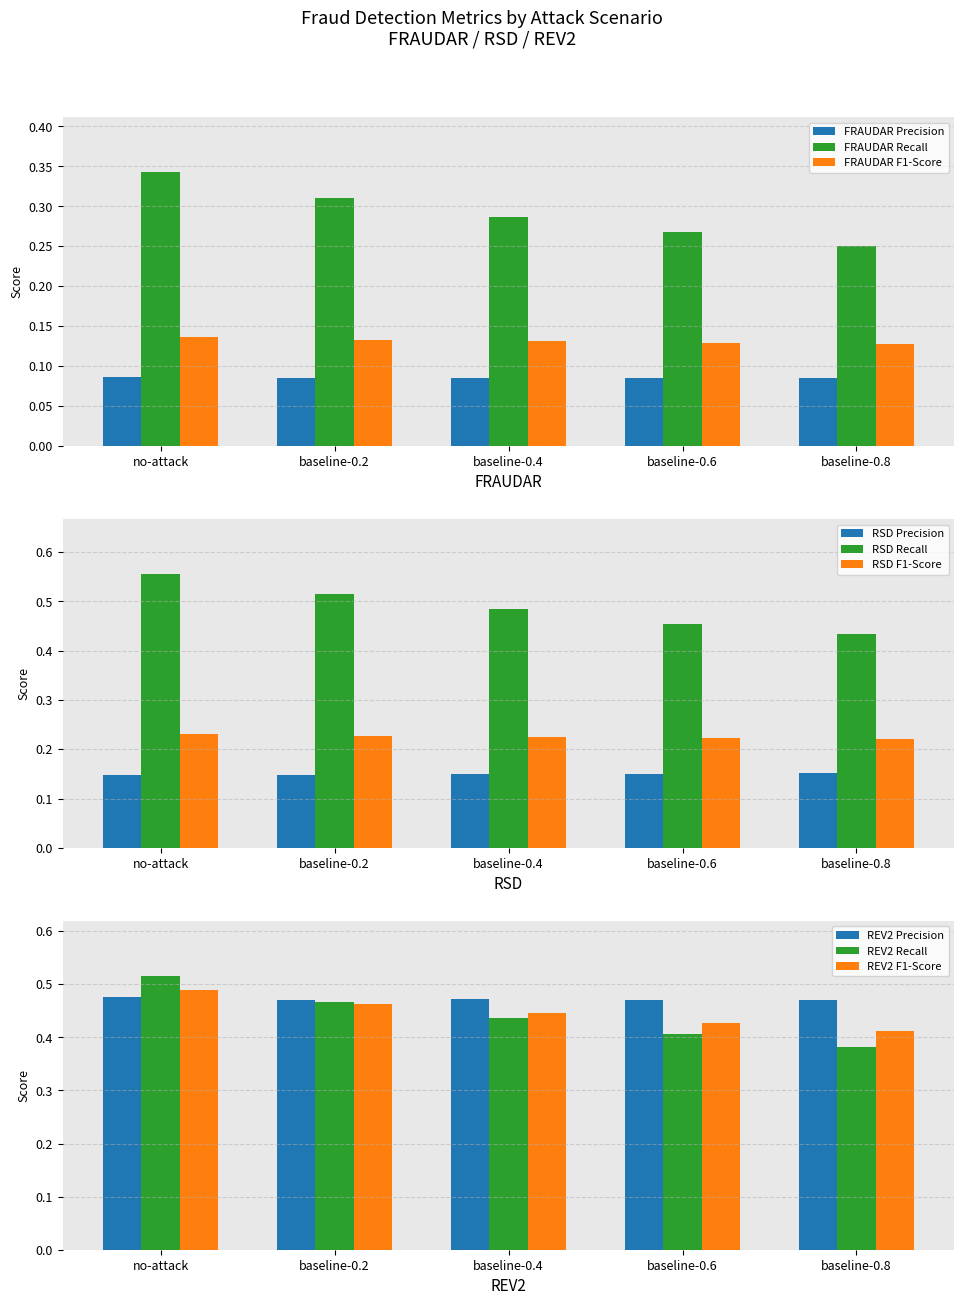

Which category has the highest value in the FRAUDAR Recall series?

no-attack